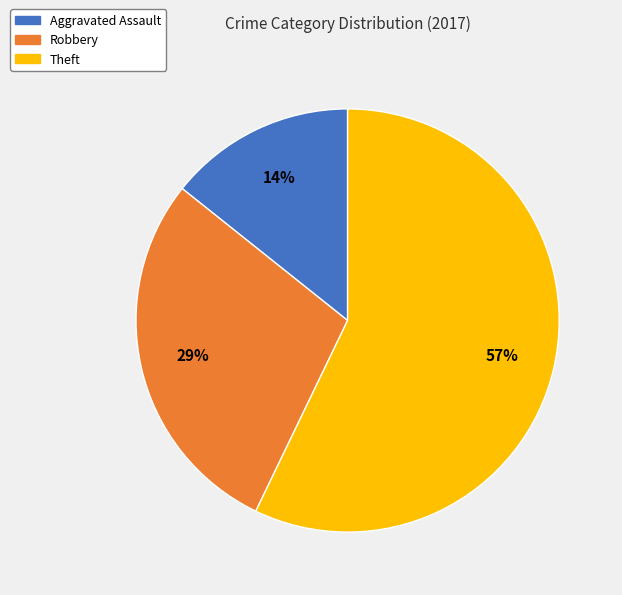

To the nearest percent, what is the average slice percentage?

33%